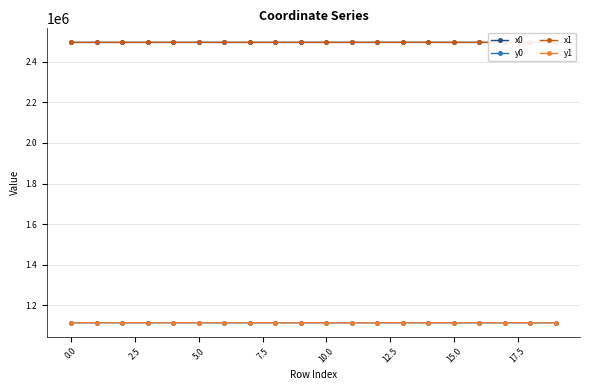

Does the chart have visible grid lines?

Yes